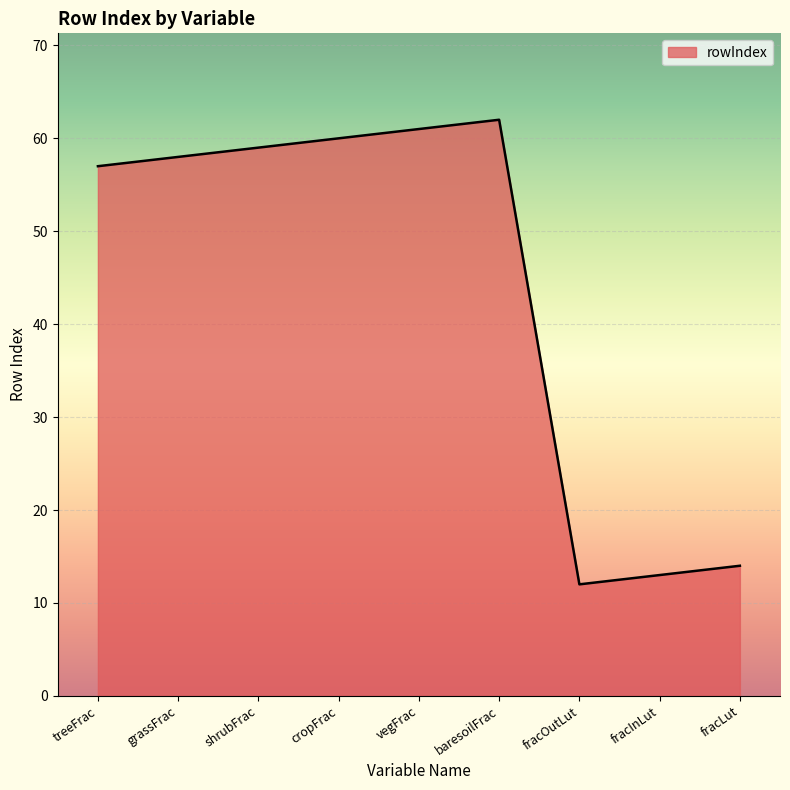

Rank the categories by value from lowest to highest.

fracOutLut, fracInLut, fracLut, treeFrac, grassFrac, shrubFrac, cropFrac, vegFrac, baresoilFrac